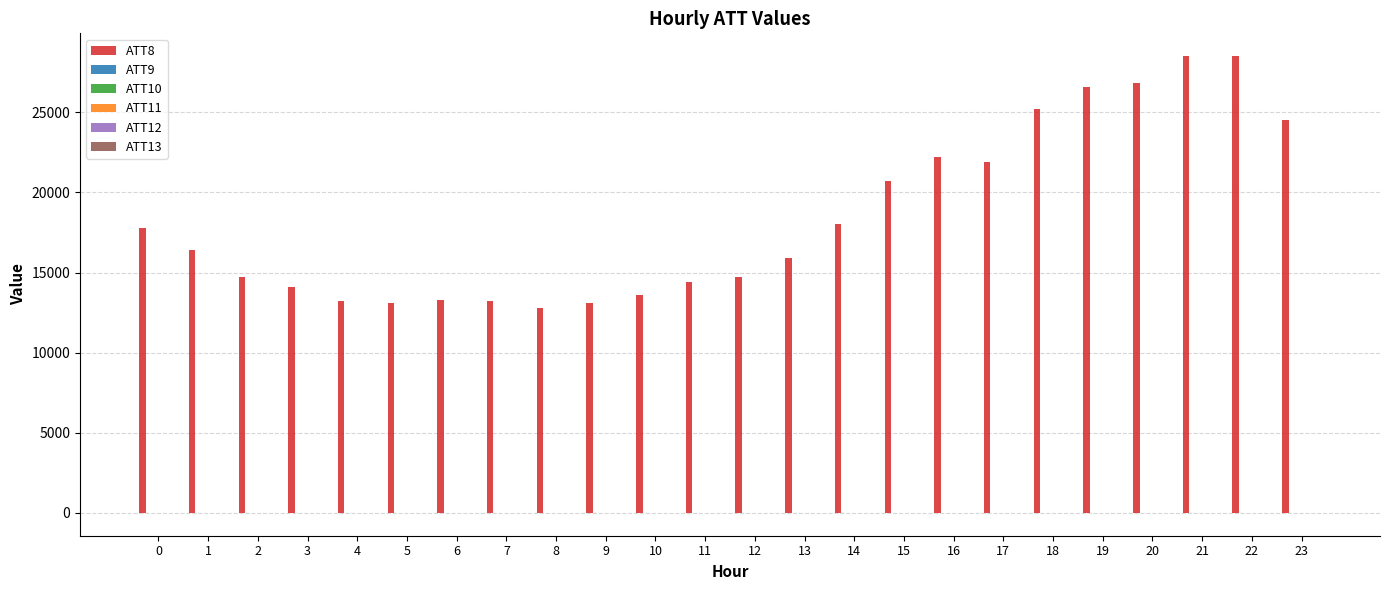

Are the bars horizontal?

No